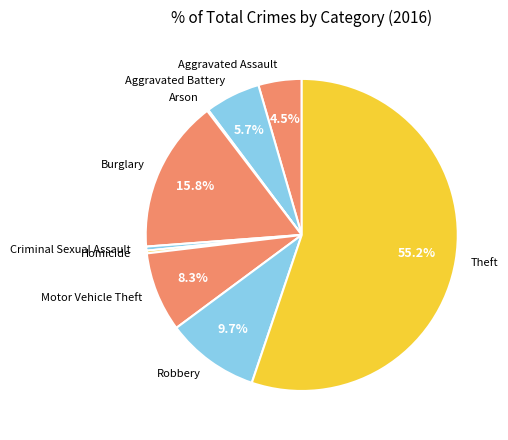

Is there any slice that represents more than half of the pie?

Yes